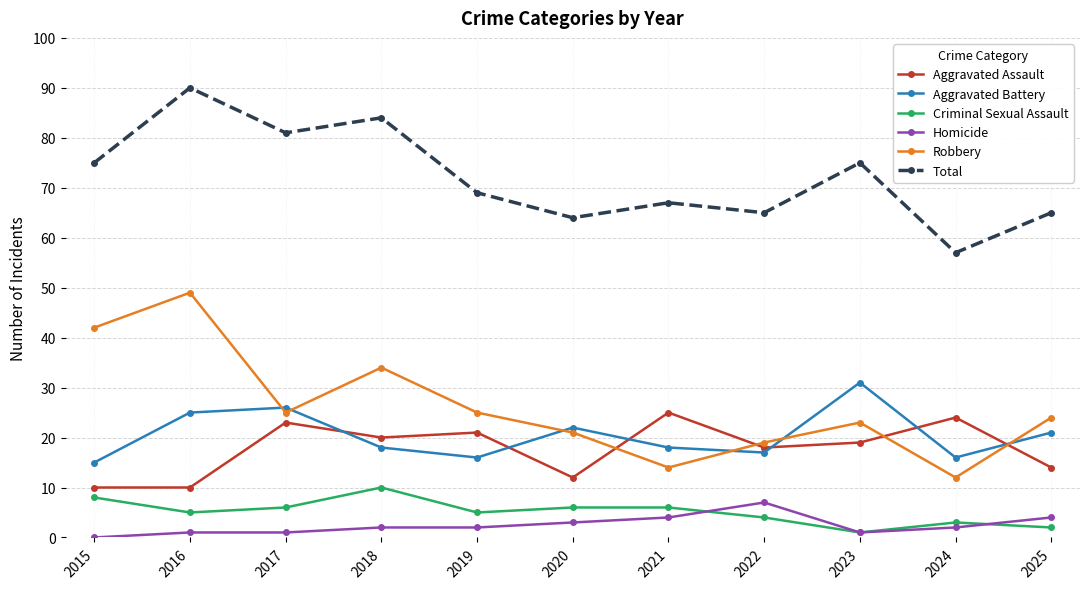

Is the value of Aggravated Assault at 2016 greater than the value of Total at 2016?

No